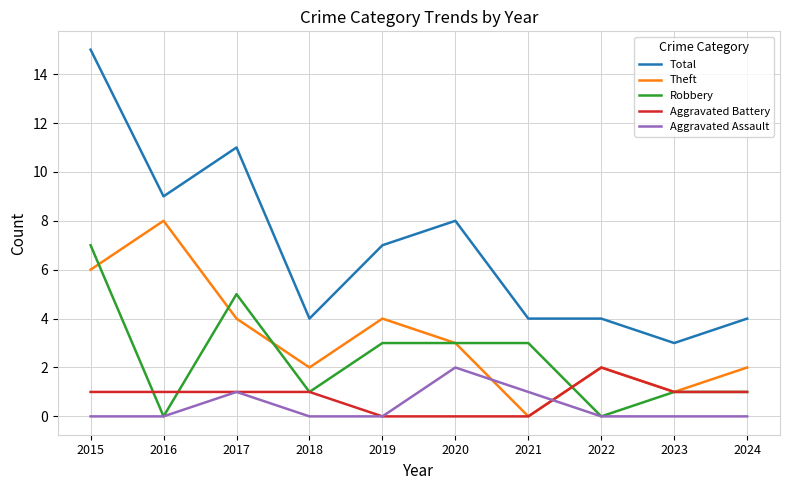

What is the highest value of the Theft series?

8